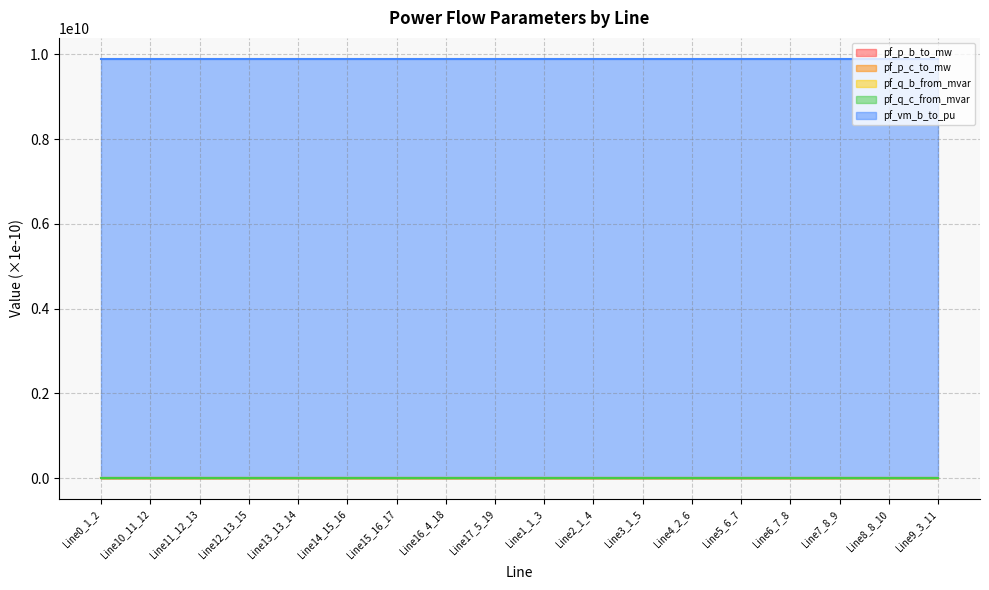

True or false: pf_q_b_from_mvar and pf_vm_b_to_pu intersect in this chart.

False